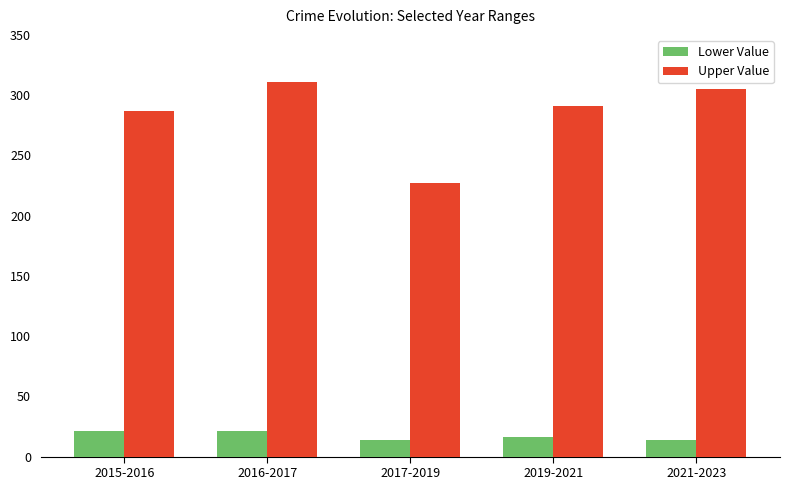

What is the label of the 2nd bar from the right?

2019-2021